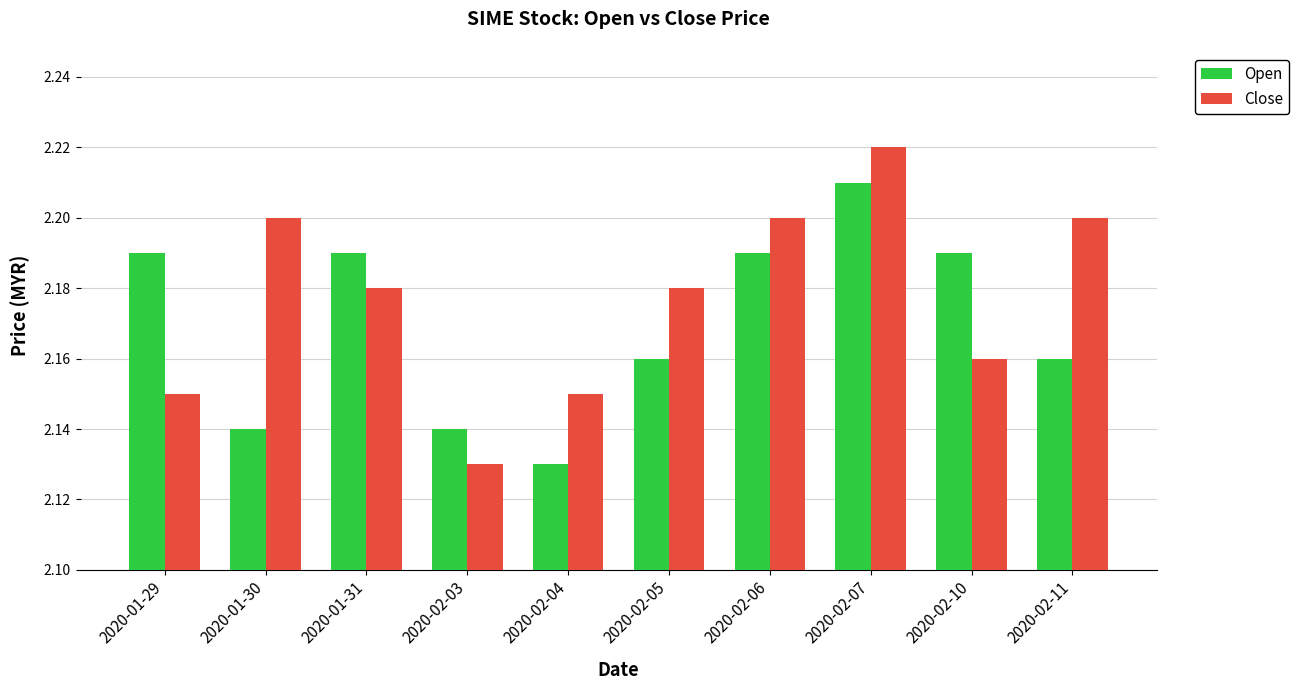

How many bars are there in total?

20